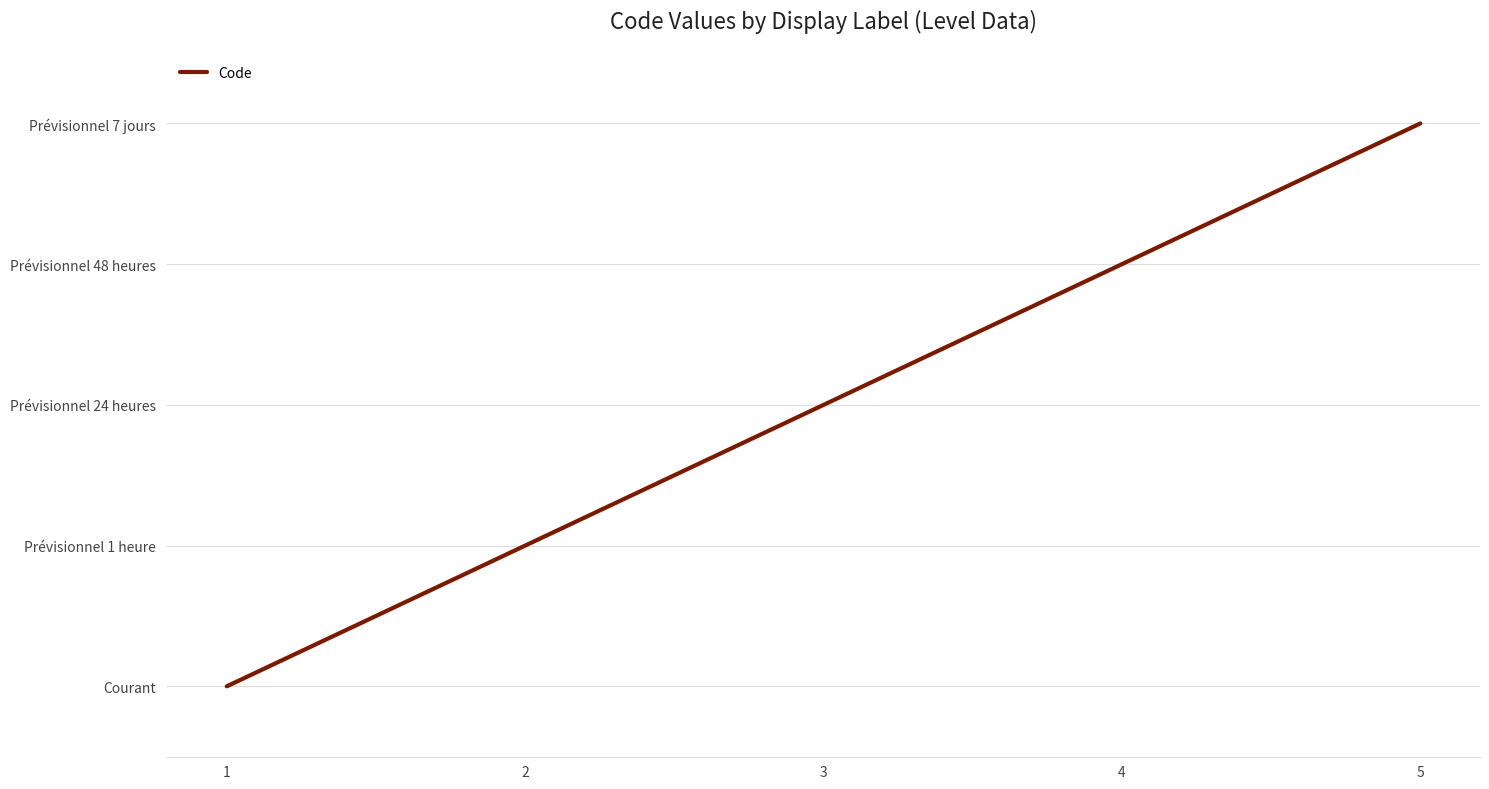

True or false: the data has more than 0 interior local peaks.

False